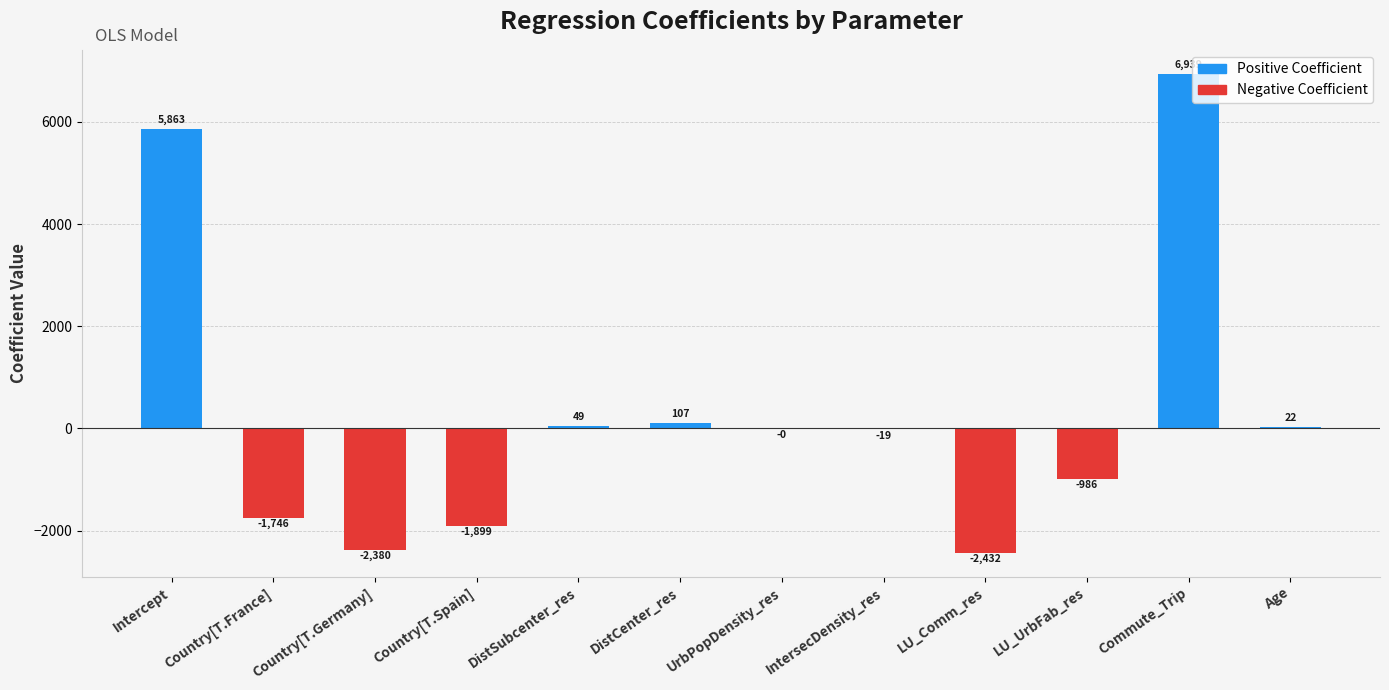

How many values exceed 0?

5